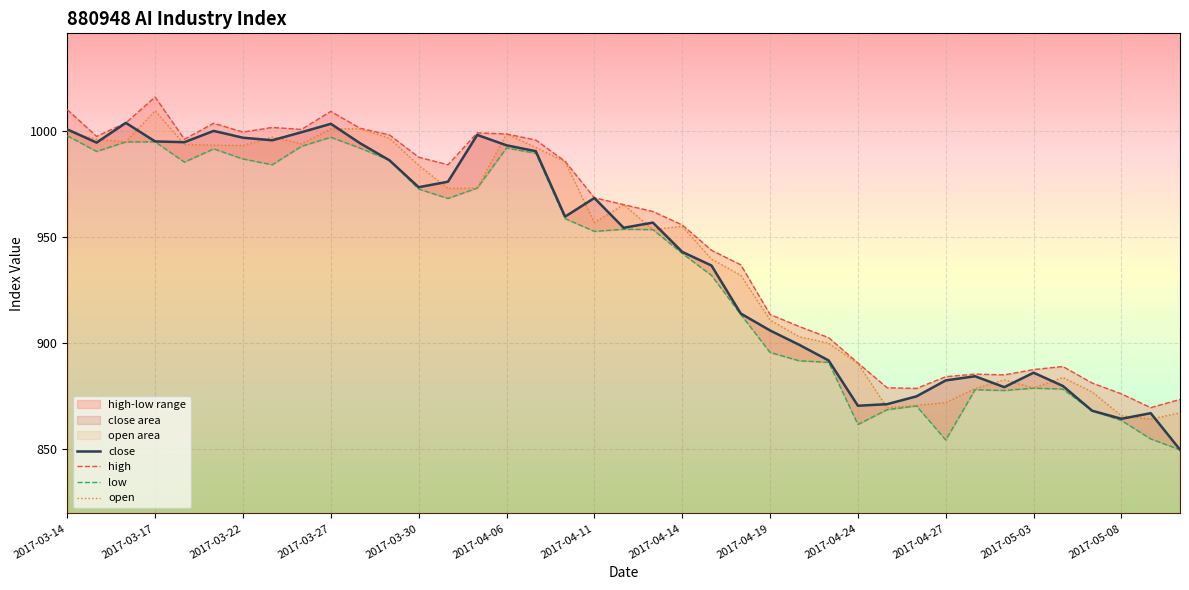

What is the label of the 13th point from the left?

2017-03-30